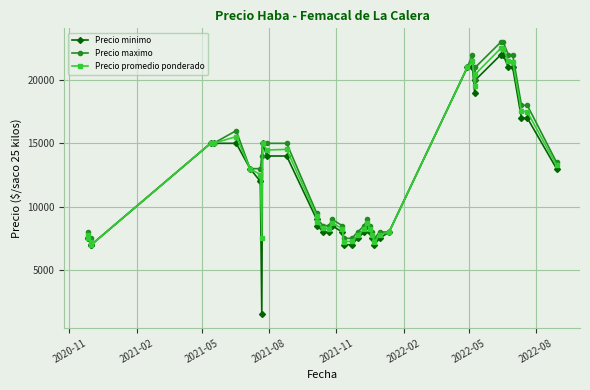

At how many categories does at least one series exceed 5376?

40